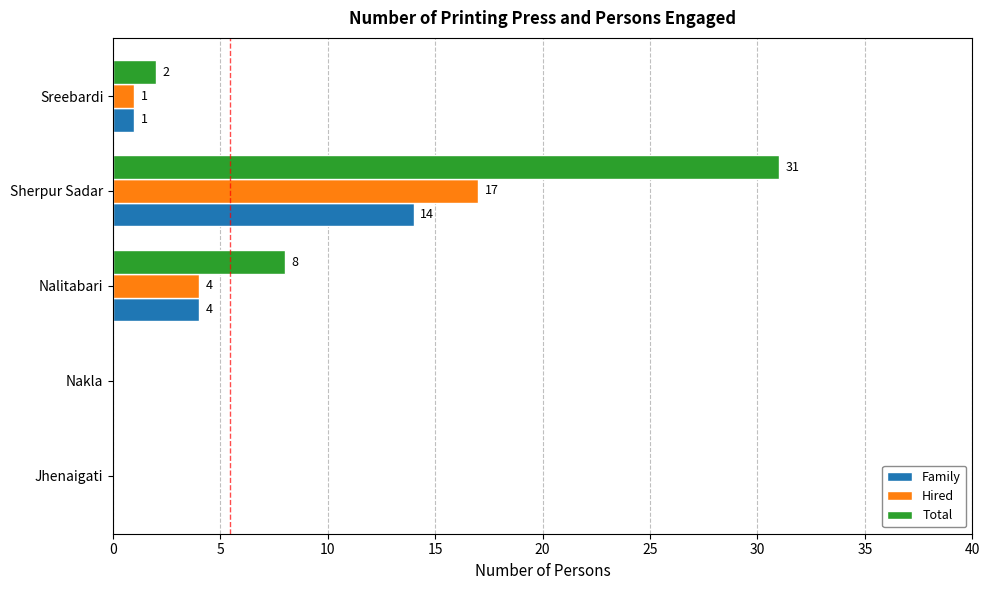

At which label does Family reach its peak?

Sherpur Sadar